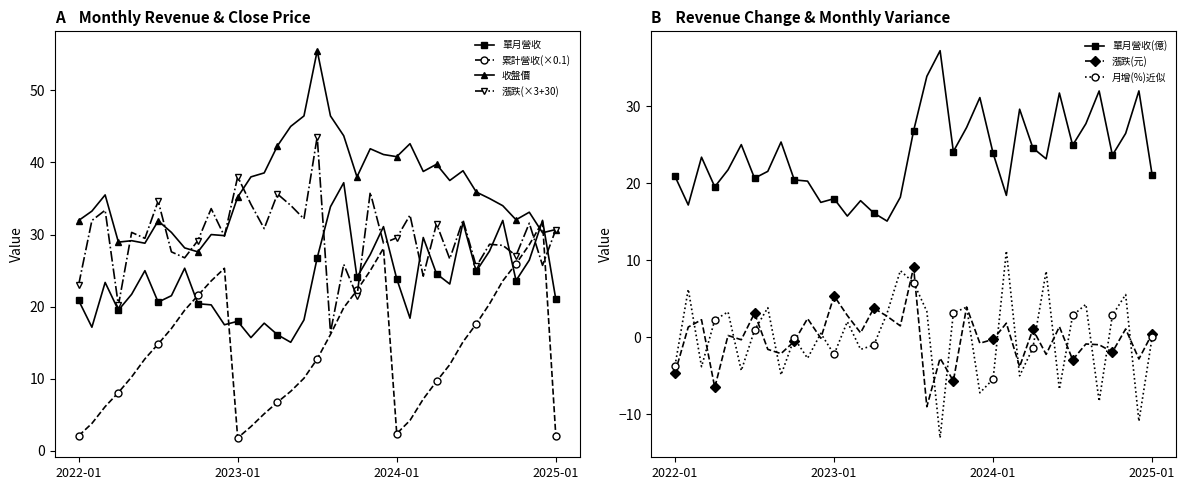

Is this an area chart (filled region under the line)?

No